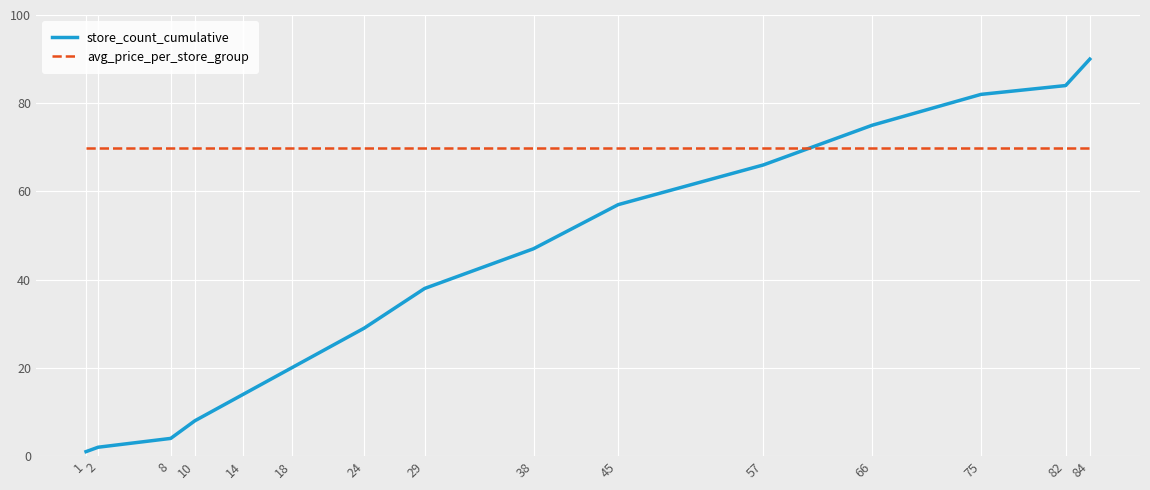

True or false: avg_price_per_store_group and store_count_cumulative intersect in this chart.

True